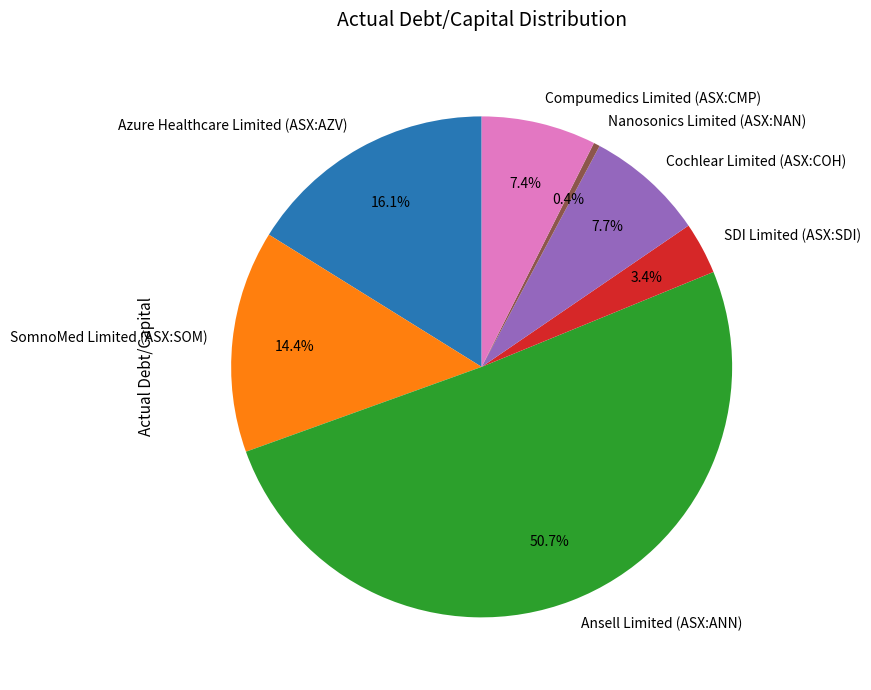

To the nearest percent, what portion does Ansell Limited (ASX:ANN) represent?

51%